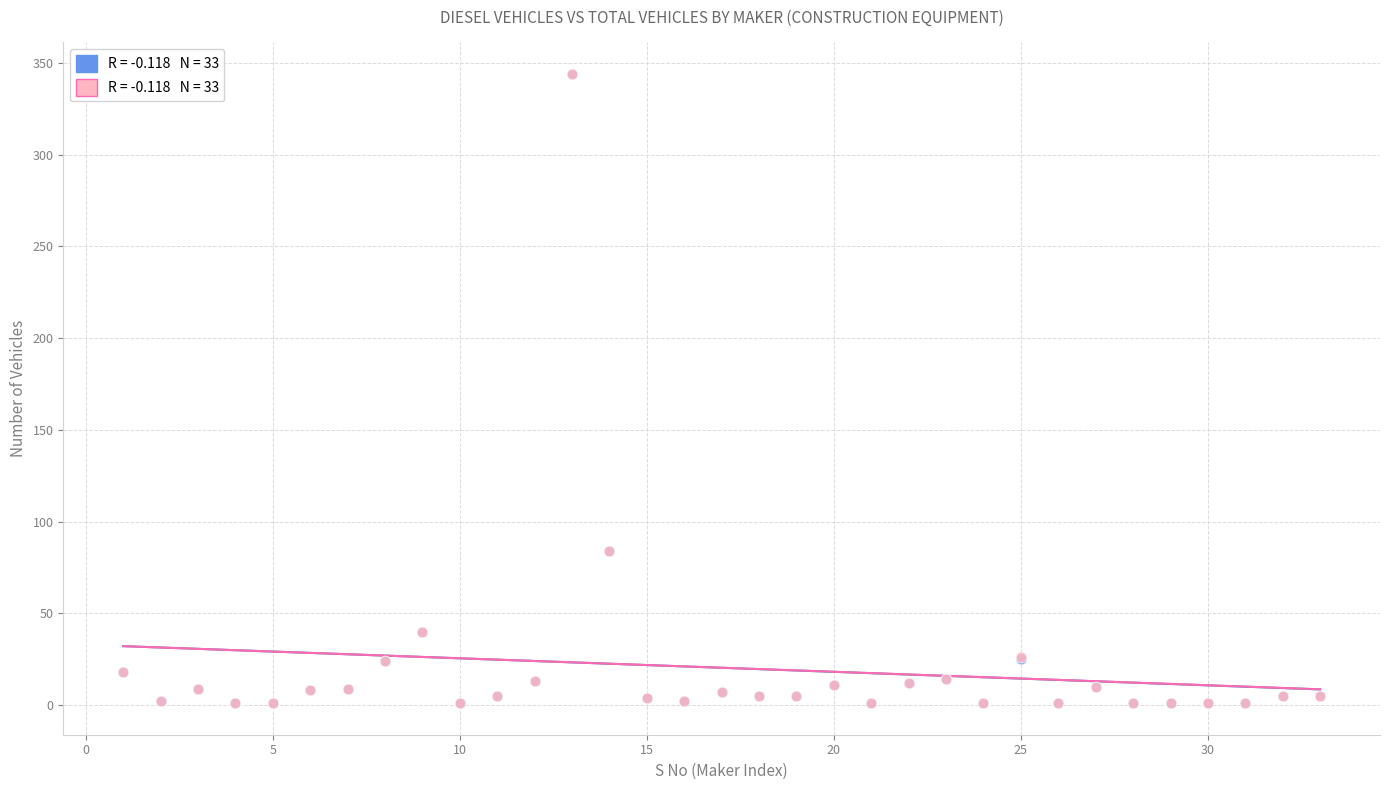

What are all the series names shown in the legend?

Diesel Vehicles, Total Vehicles